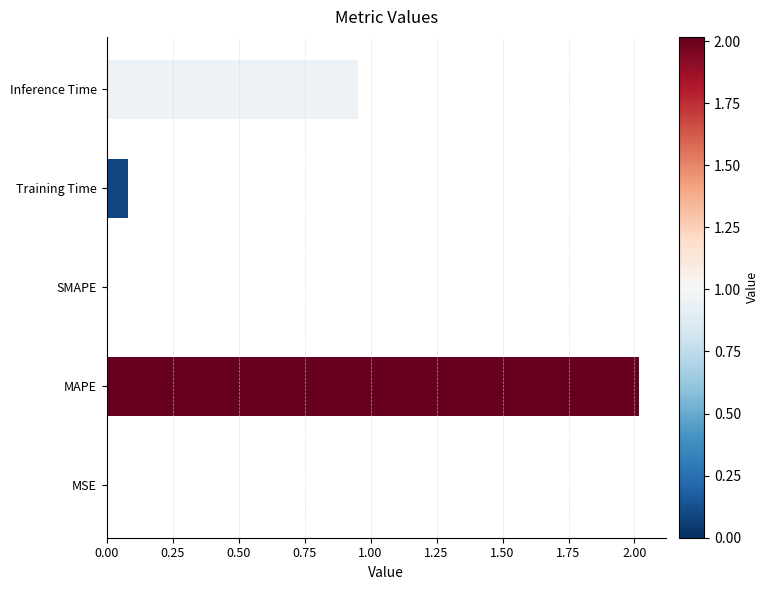

What is the sum of all values?

3.0